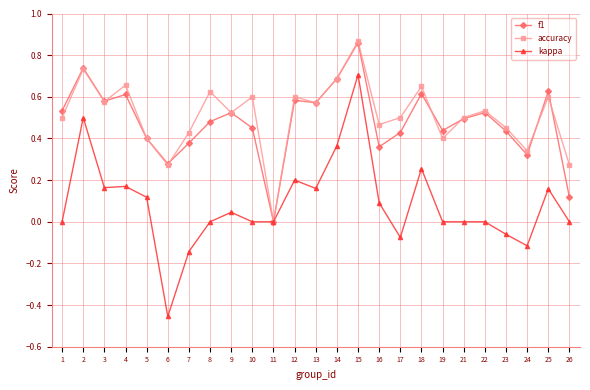

Does the chart have visible grid lines?

Yes